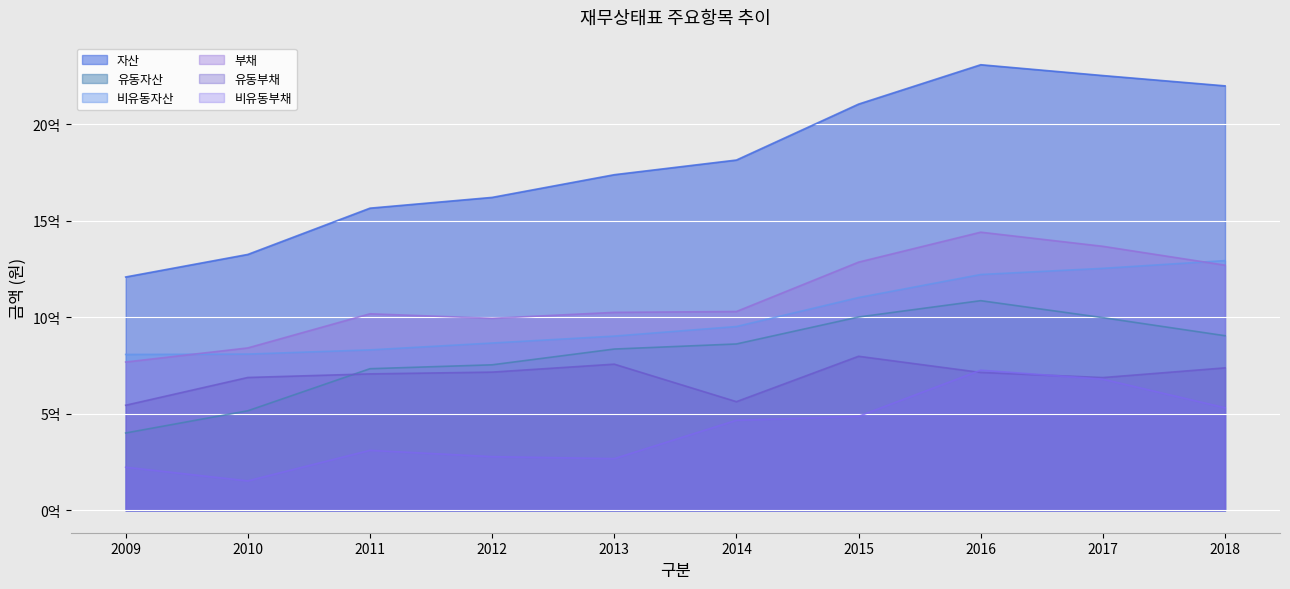

Where is 유동자산 nearest to the value 743838386?

2011